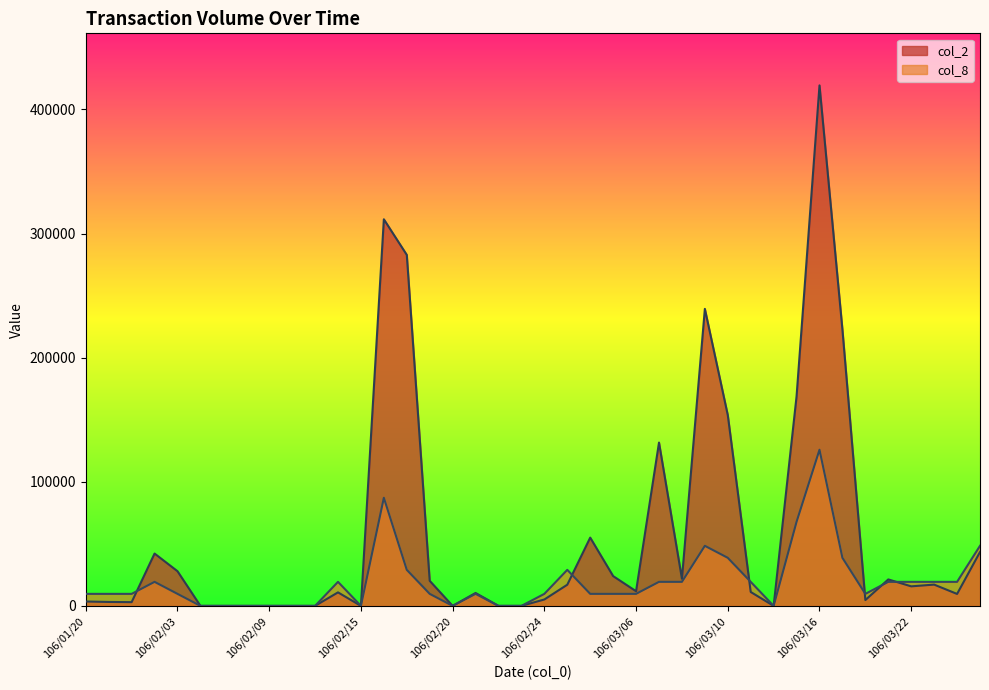

True or false: col_8 has more than 0 points higher than both neighbors.

True